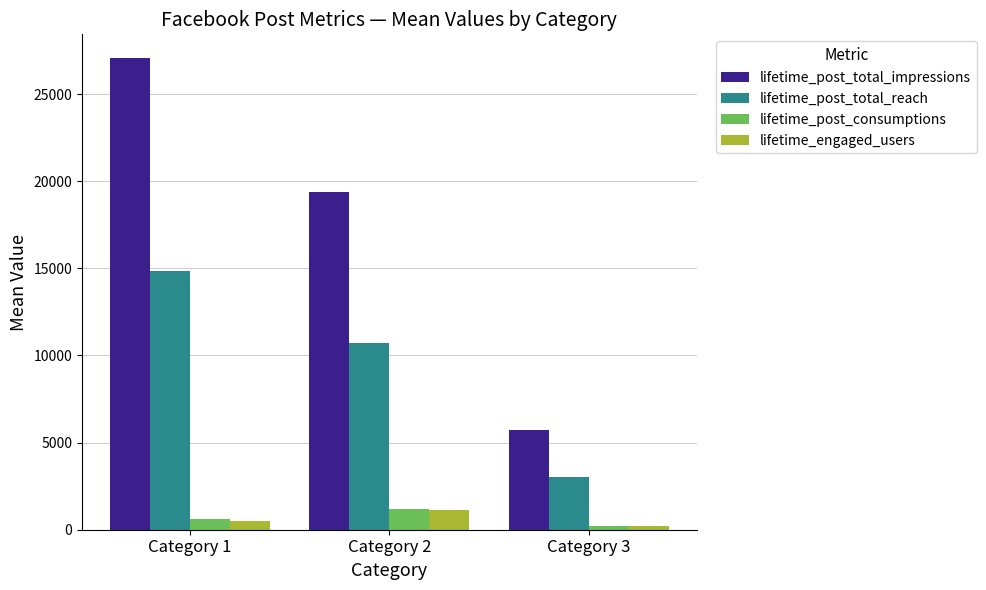

What is the total value across all series at Category 3?

9130